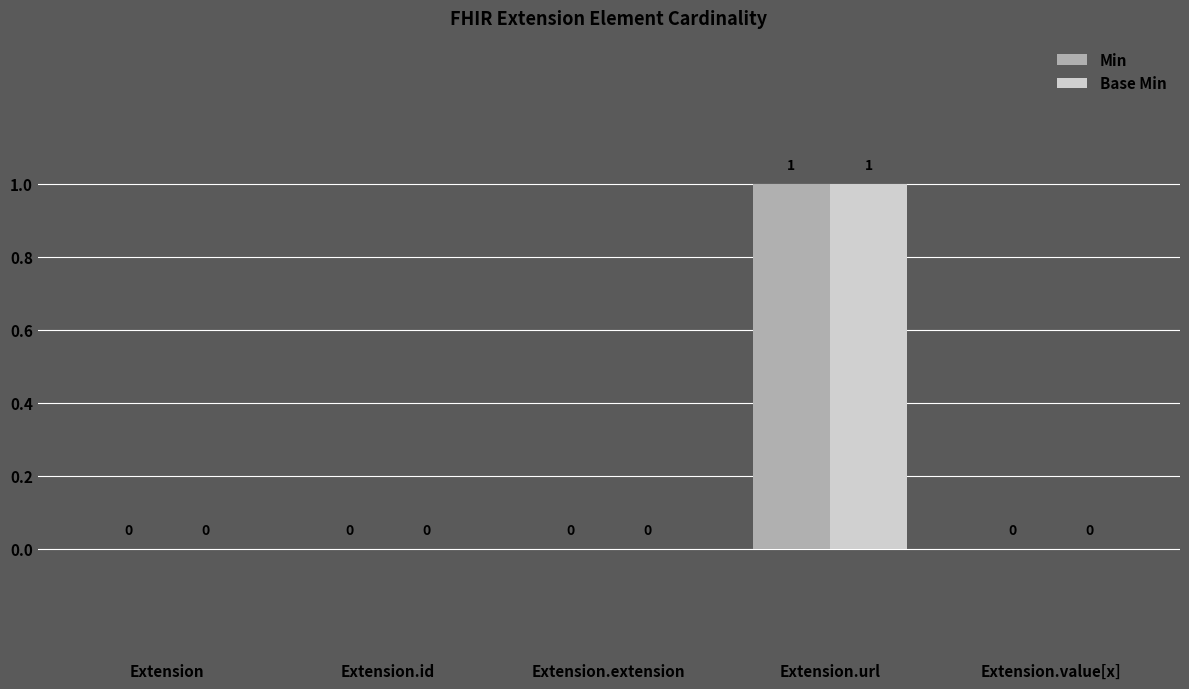

Reading left to right, extract all data points from this chart.

Min: Extension=0	Extension.id=0	Extension.extension=0	Extension.url=1	Extension.value[x]=0
Base Min: Extension=0	Extension.id=0	Extension.extension=0	Extension.url=1	Extension.value[x]=0